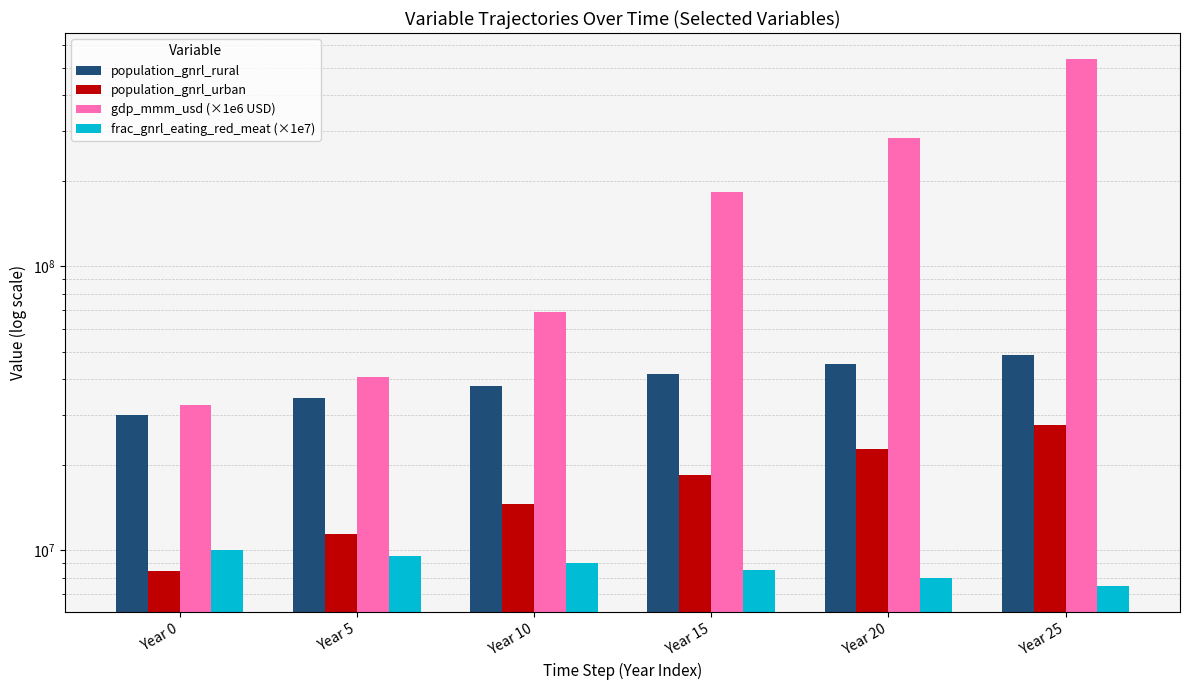

What are all the series names shown in the legend?

population_gnrl_rural, population_gnrl_urban, gdp_mmm_usd (×1e6 USD), frac_gnrl_eating_red_meat (×1e7)